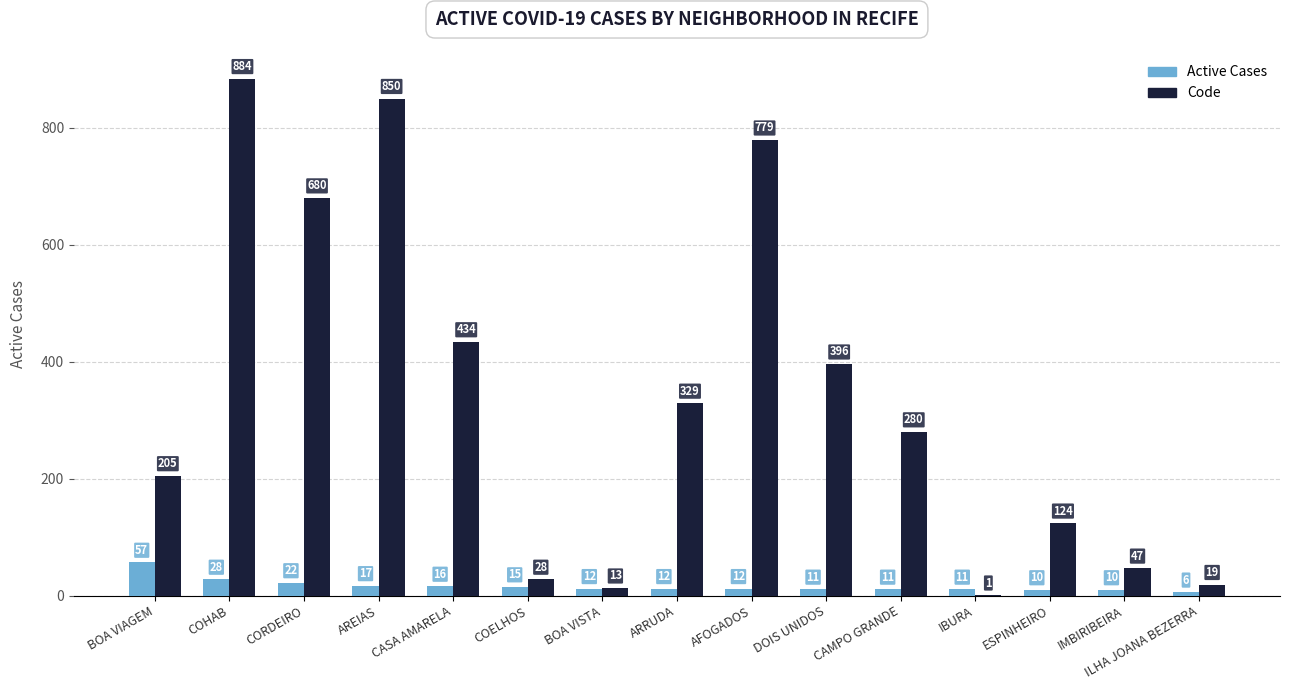

Which series changed the most between BOA VIAGEM and CORDEIRO?

Code